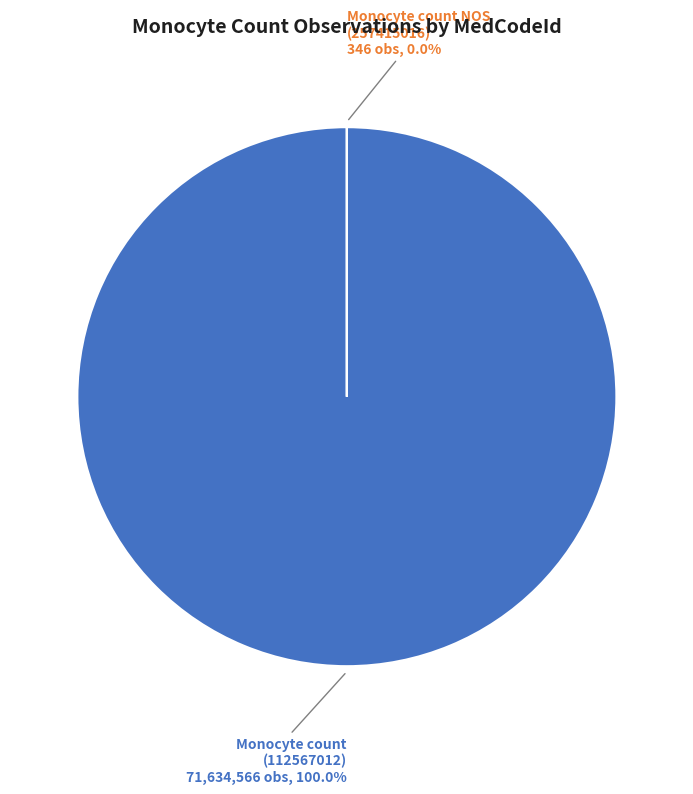

How many segments does this pie chart have?

2